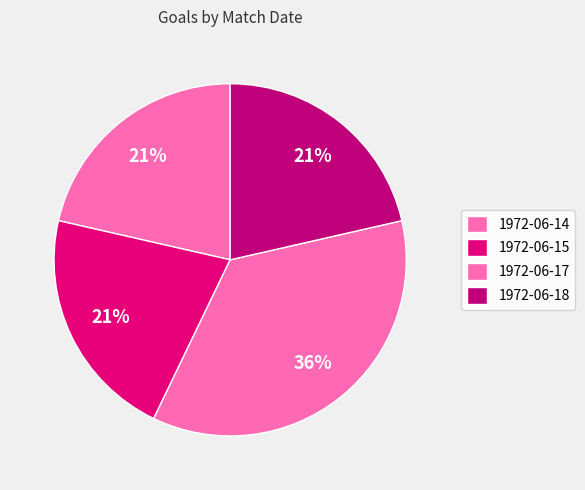

What percentage is the 1972-06-17 slice, to the nearest percent?

36%